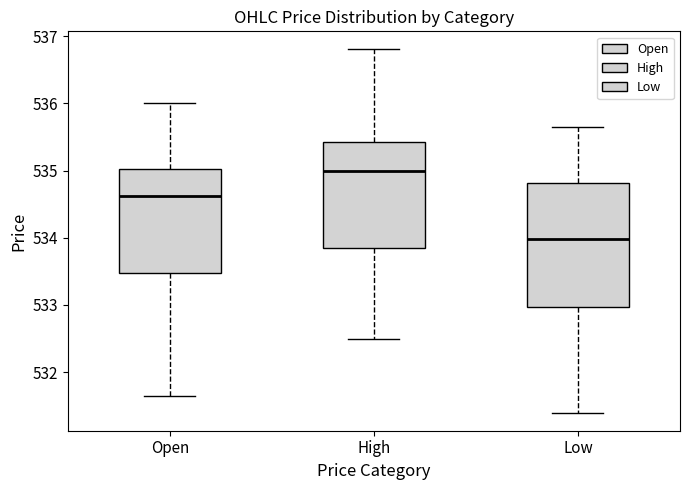

Reading left to right, read every box against the y-axis: the position of its median line, the range the box covers, and the ends of its whiskers. The values are not printed on the chart, so give them approximately, as read against the axis.

Open: median 534.6, box 533.5 to 535.0, whiskers 531.7 to 536.0
High: median 535.0, box 533.8 to 535.4, whiskers 532.5 to 536.8
Low: median 534.0, box 533.0 to 534.8, whiskers 531.4 to 535.7